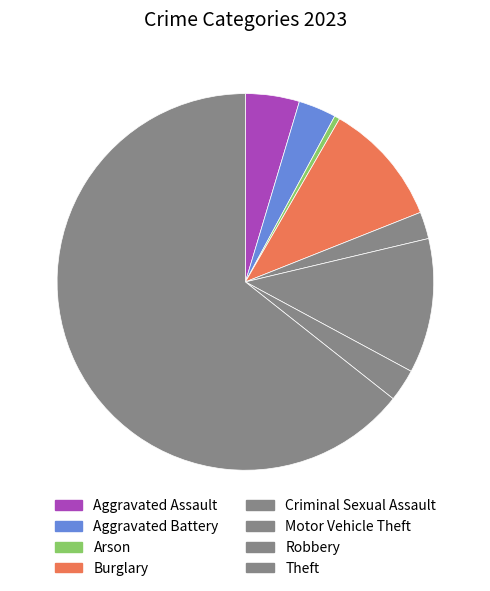

To the nearest percent, what is the difference between the Robbery and Arson slice percentages?

2%